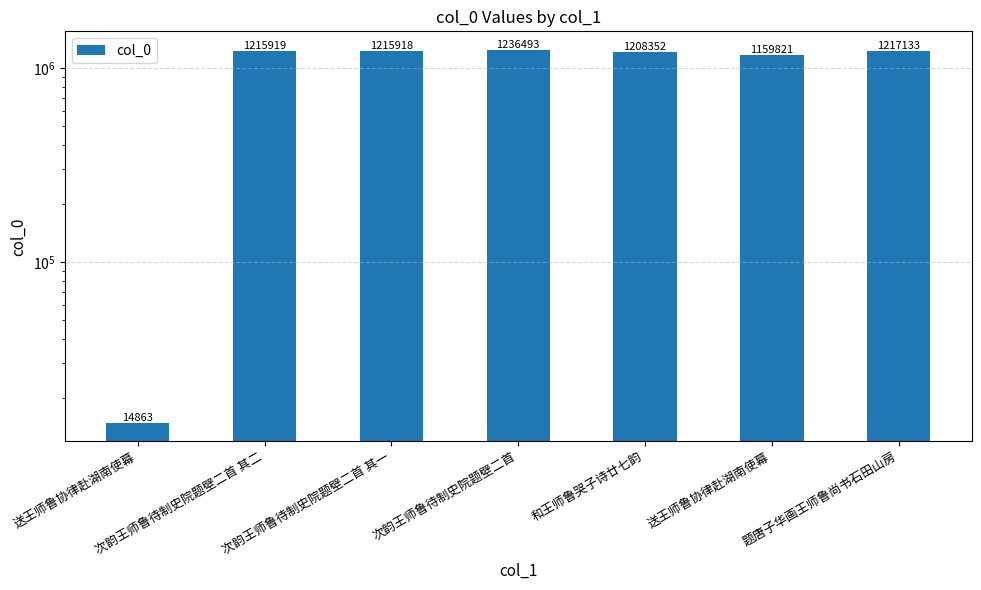

What is the difference between the second highest and minimum values?

1202270